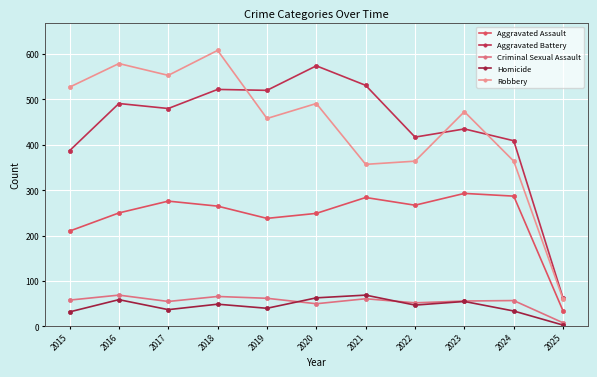

How many lines are shown in the chart?

5